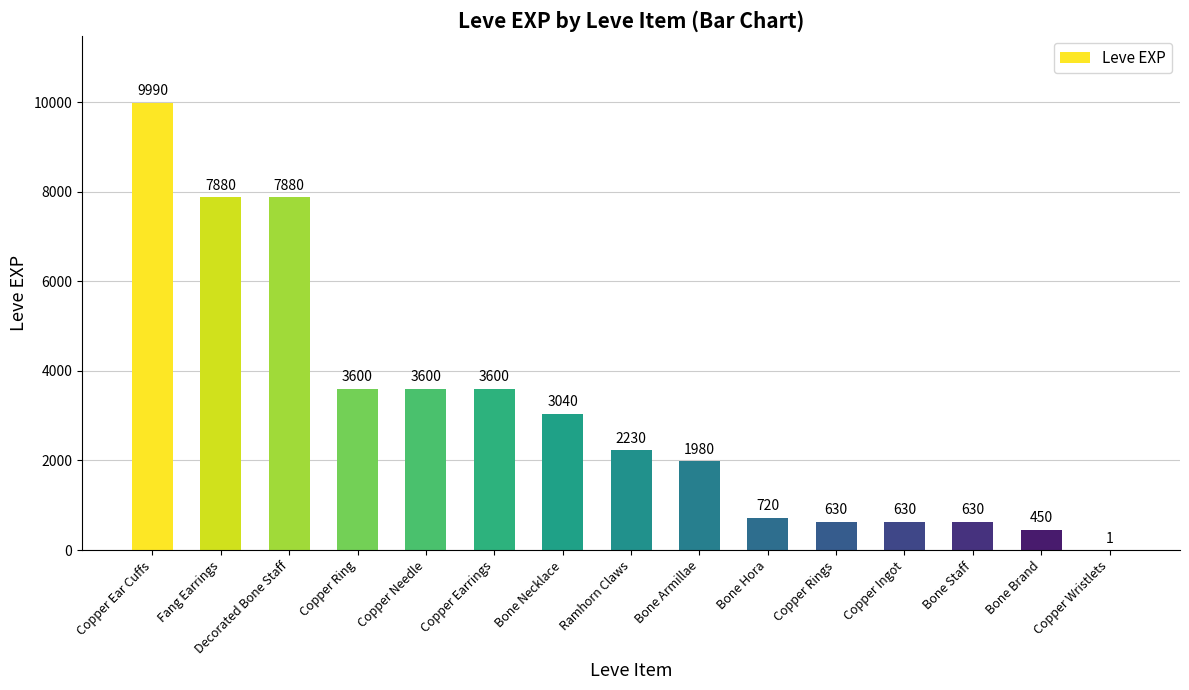

What is the maximum value shown in the chart?

9990